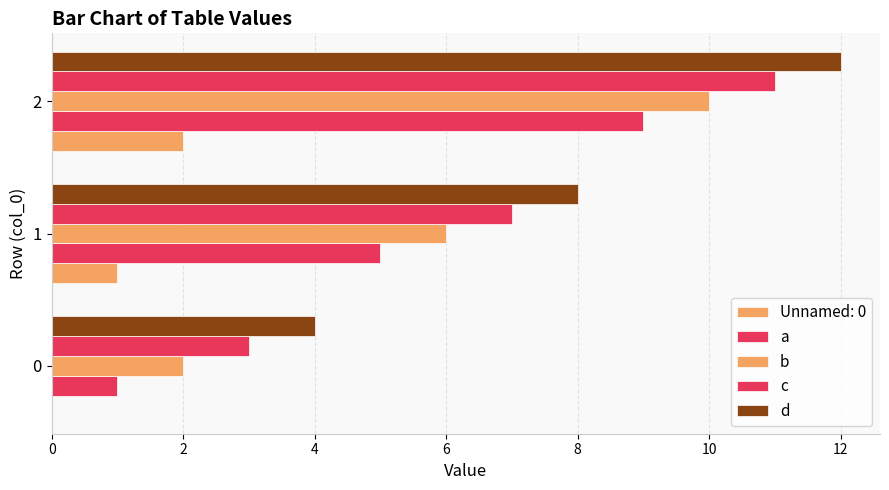

How many series are shown in this chart?

5